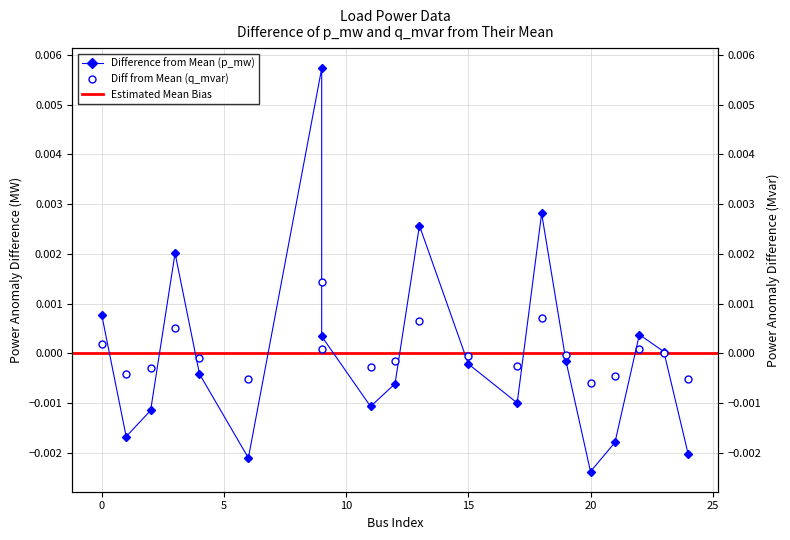

Count the number of data series in this chart.

2